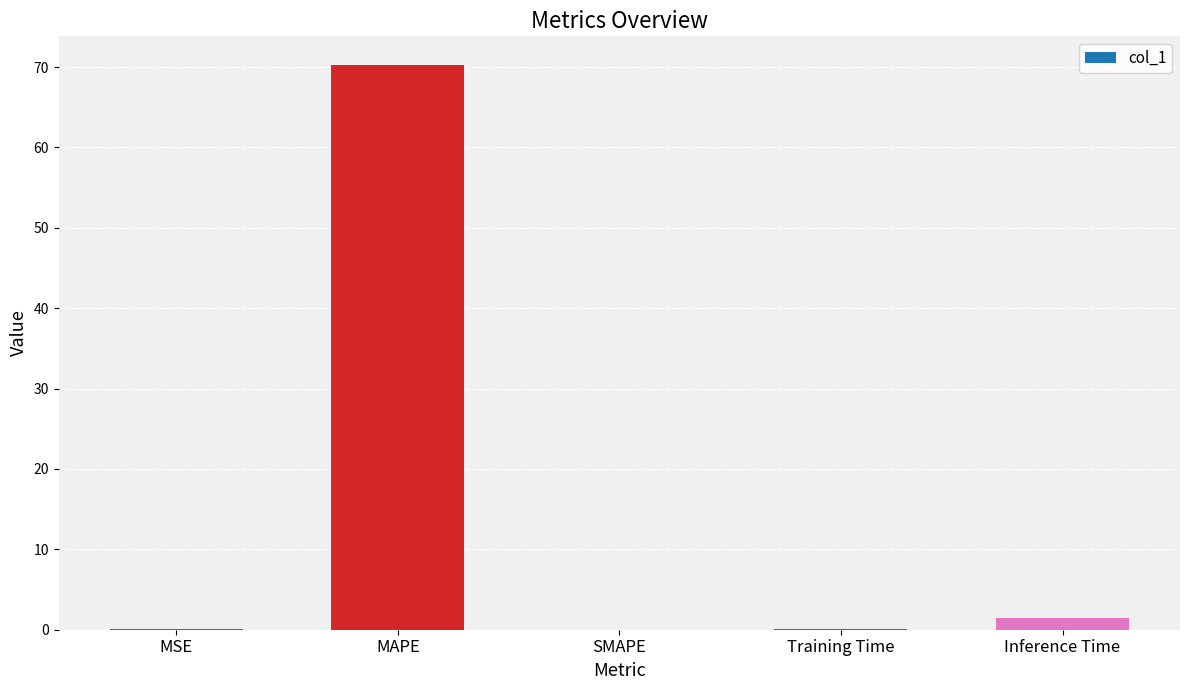

True or false: the data shows 35.3 at MAPE.

False